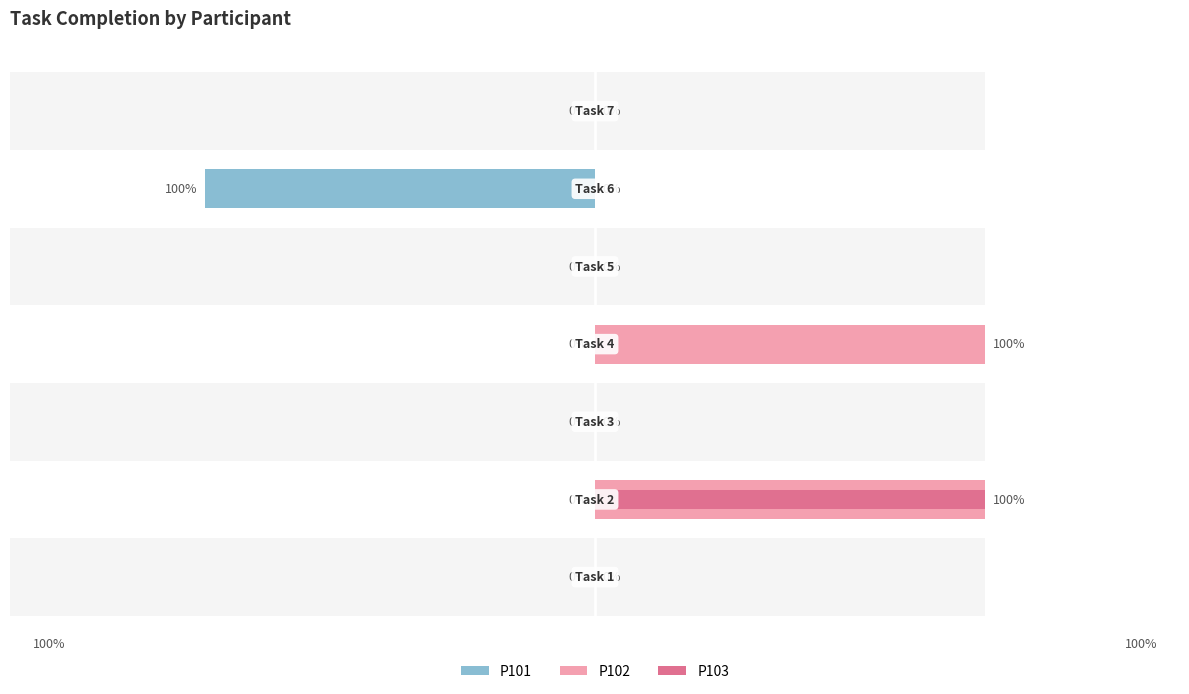

What is the value of the P101 bar at the 6th from the left?

-100